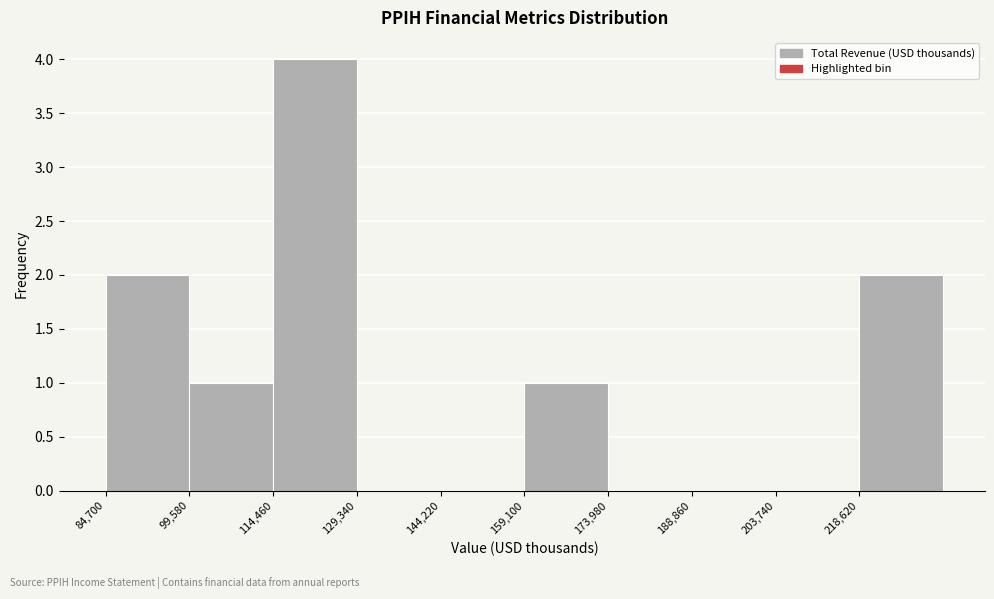

Which range on the x-axis has the tallest bar?

114000 to 130000